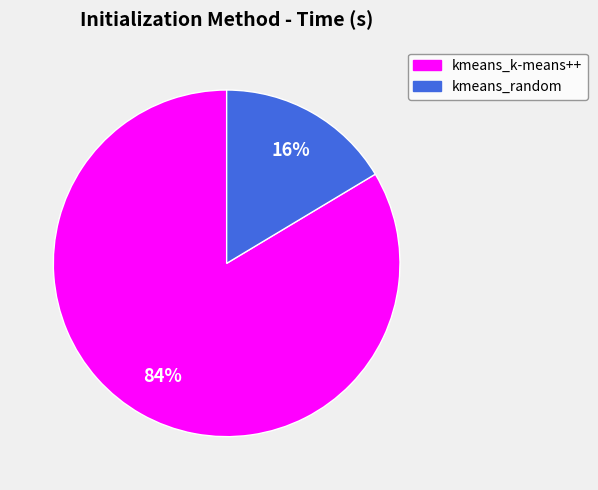

Is the sum of kmeans_random and kmeans_k-means++ greater than half?

Yes